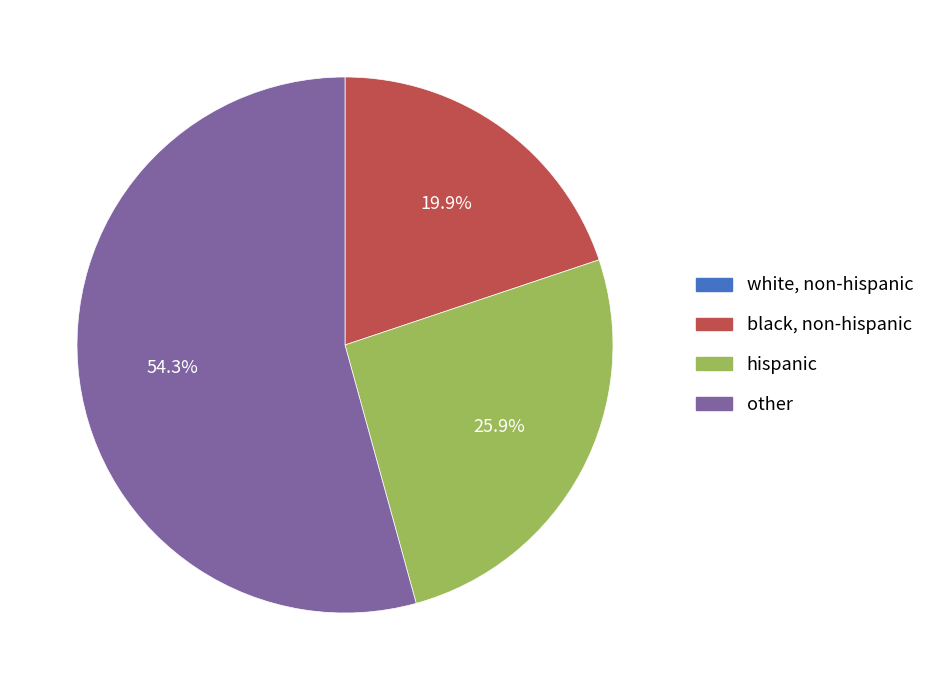

To the nearest percent, what is the difference between the largest and smallest slice percentages?

54%